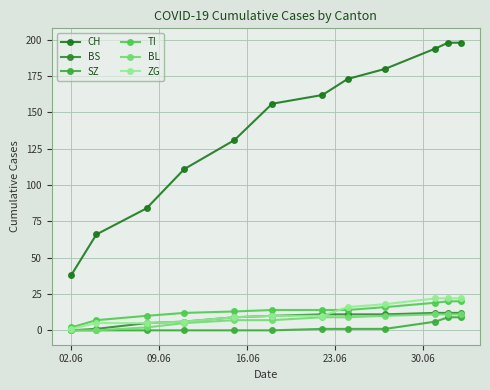

At which label does BS reach its minimum?

02.06